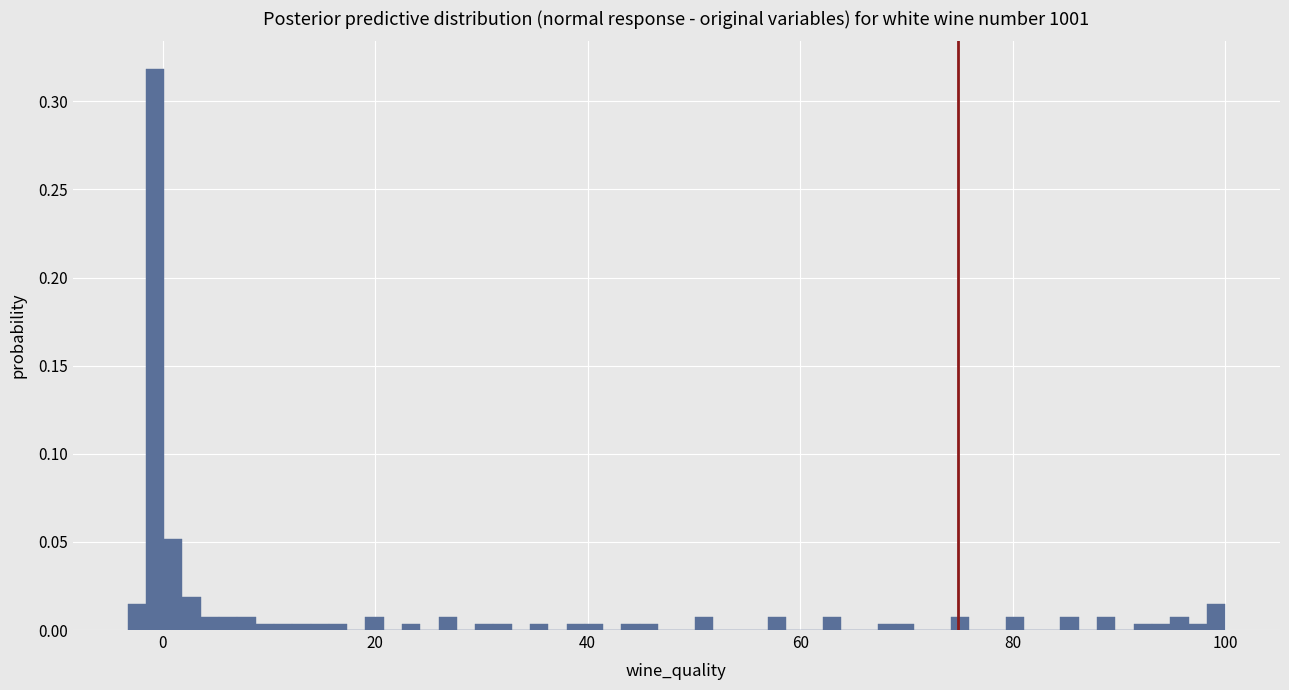

Read against the x-axis, roughly where is the centre of the tallest bar?

0